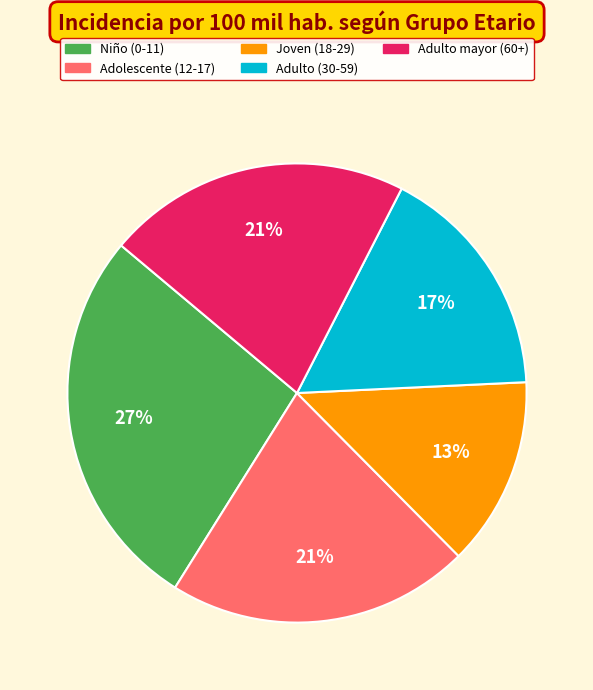

What percentage is the Adulto (30-59) slice, to the nearest percent?

17%